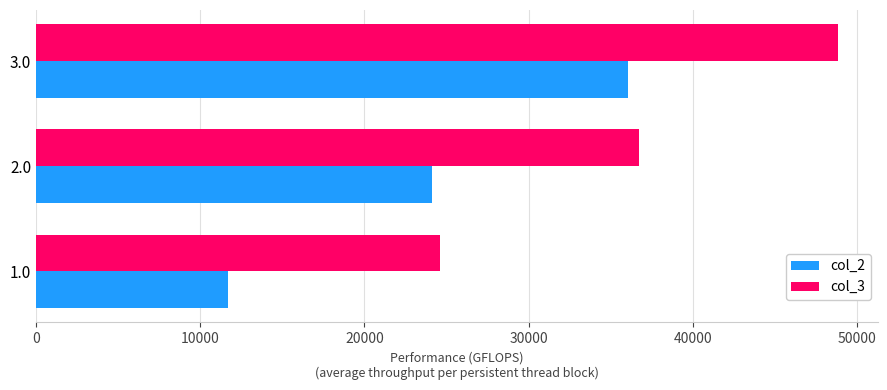

What is the maximum value for col_3?

48818.9